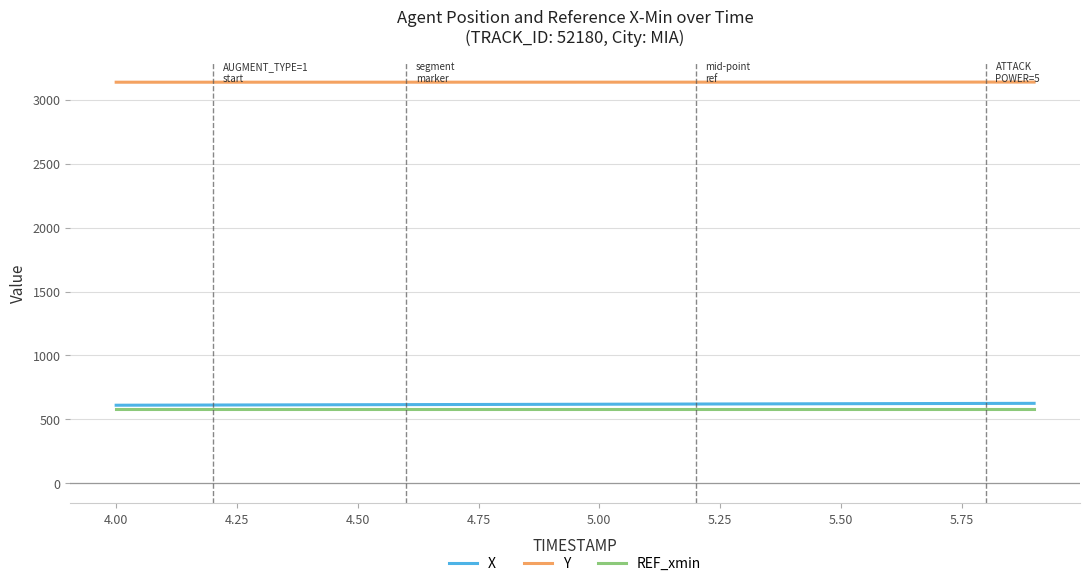

True or false: Y and REF_xmin intersect in this chart.

False